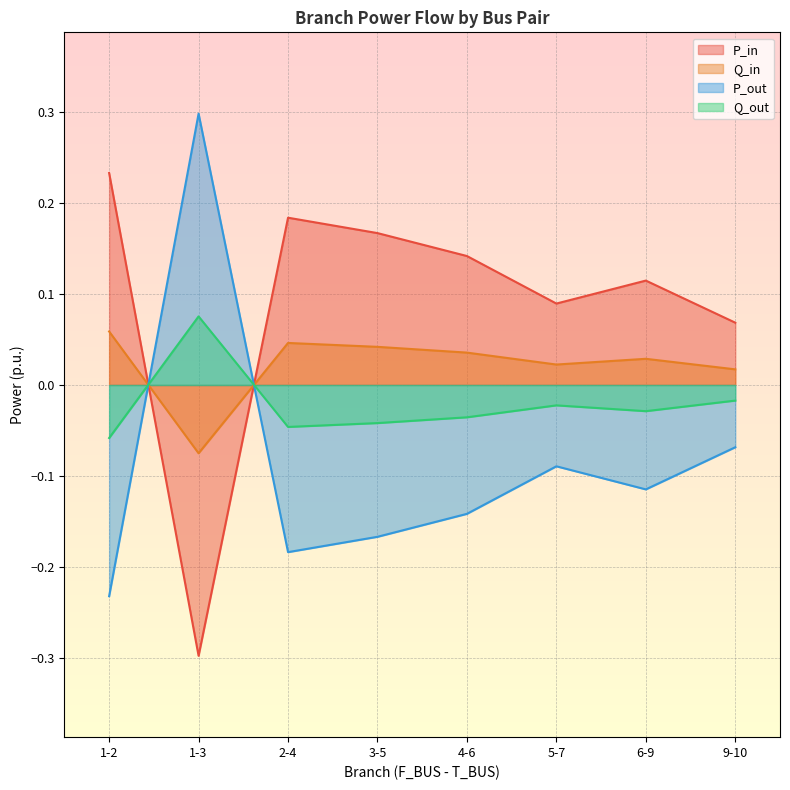

The P_out series shows -0.1 at 9-10. True or false?

True